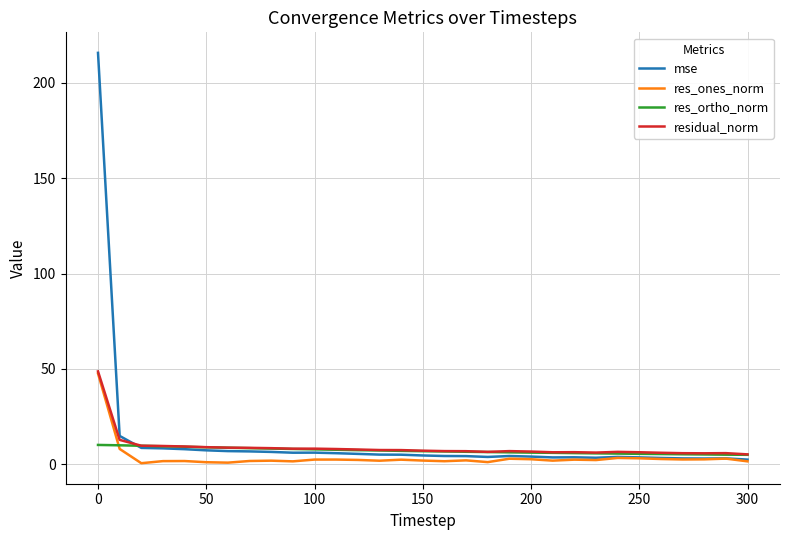

What is the maximum value shown in the chart?

215.8